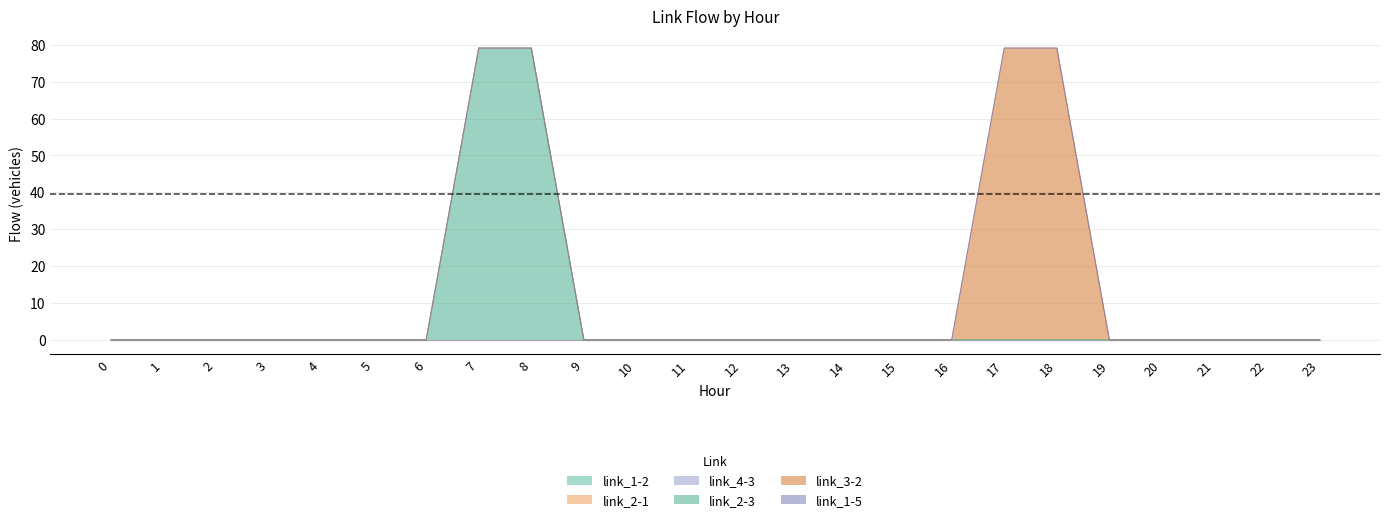

At 3, list the series in order from largest to smallest.

link_1-2, link_2-1, link_4-3, link_2-3, link_3-2, link_1-5